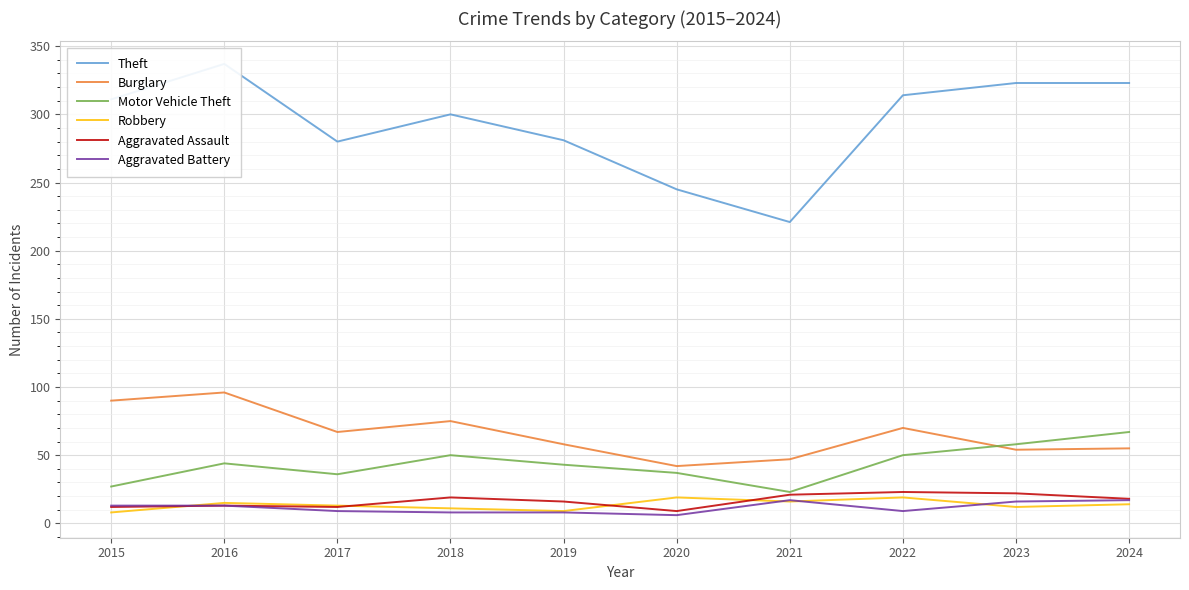

How many values in the Burglary series exceed 67?

4